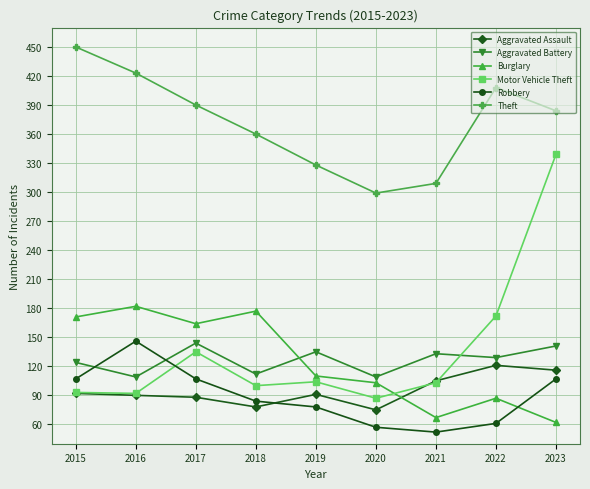

In Robbery, how many points are higher than both neighbors (excluding endpoints)?

1